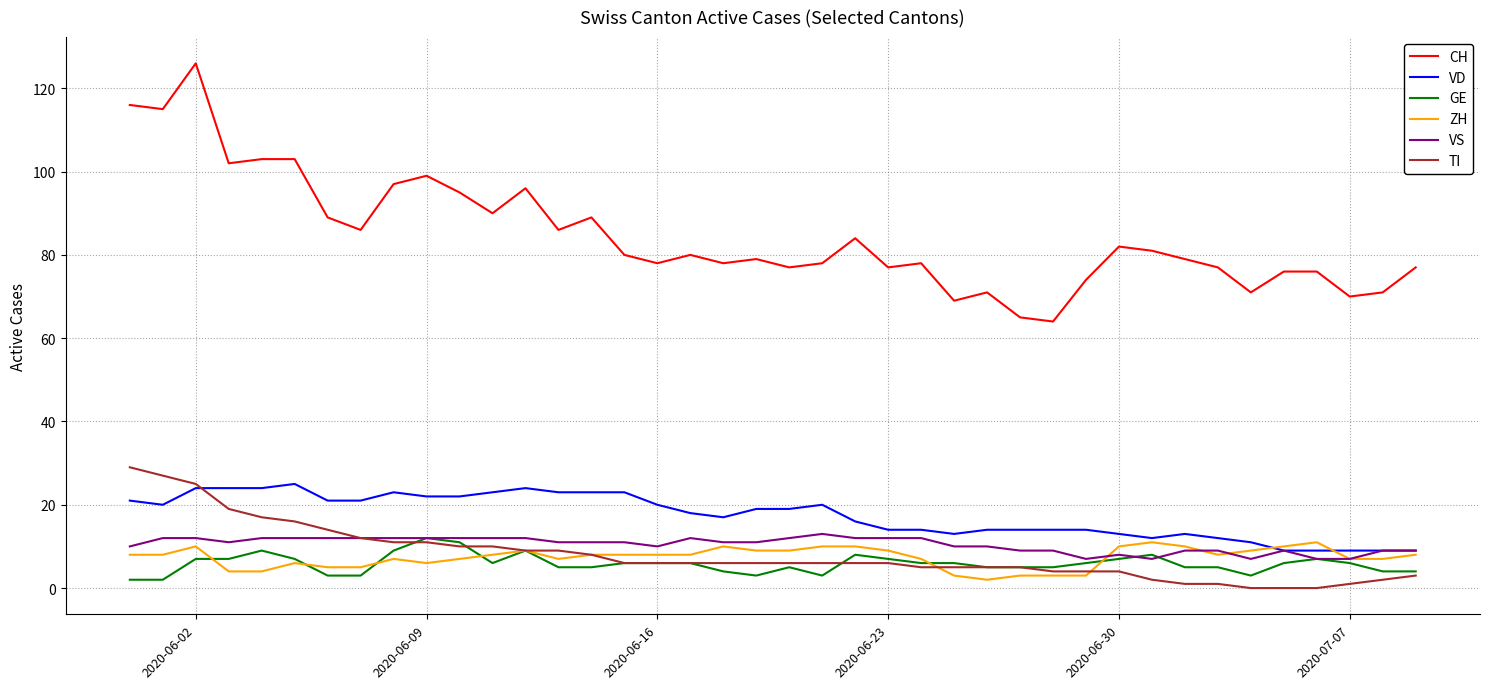

At how many categories does at least one series exceed 100?

6